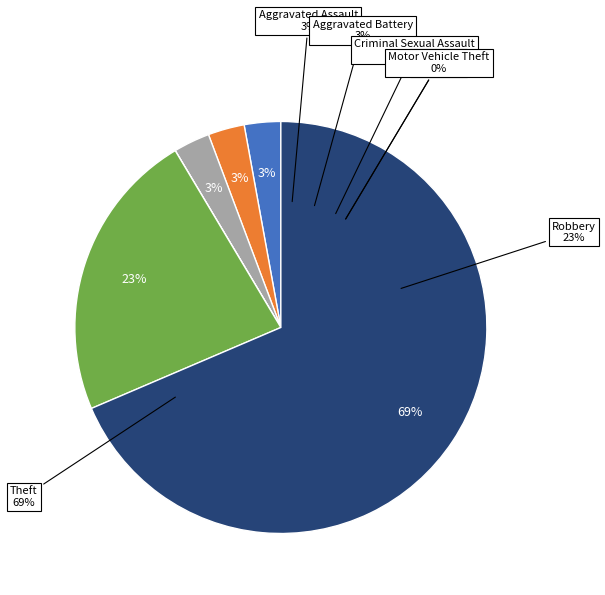

Which slice is the largest?

Theft